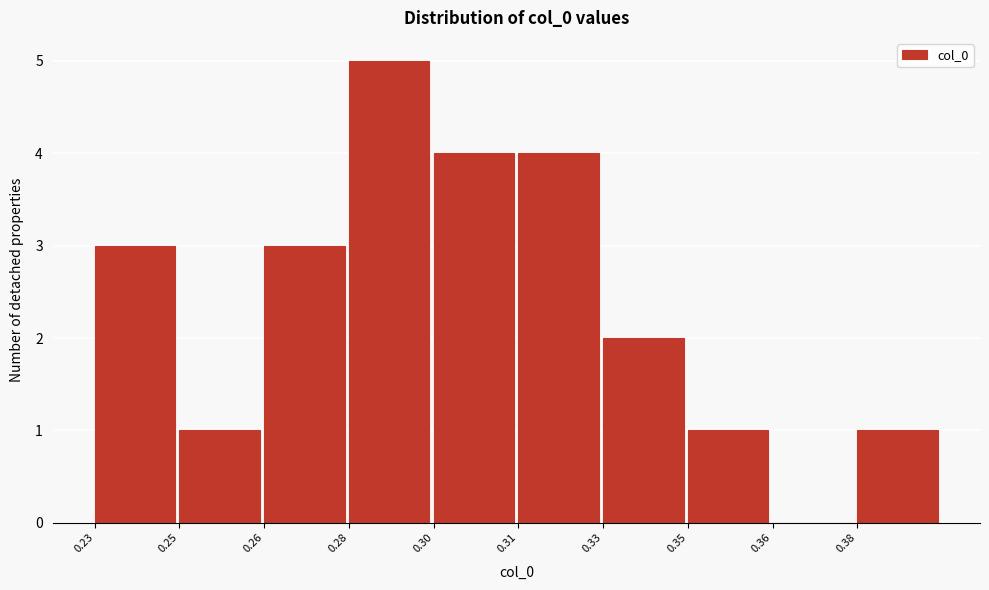

Reading left to right, list all the values displayed in this chart.

0.23=3	0.25=1	0.26=3	0.28=5	0.30=4	0.31=4	0.33=2	0.35=1	0.36=0	0.38=1